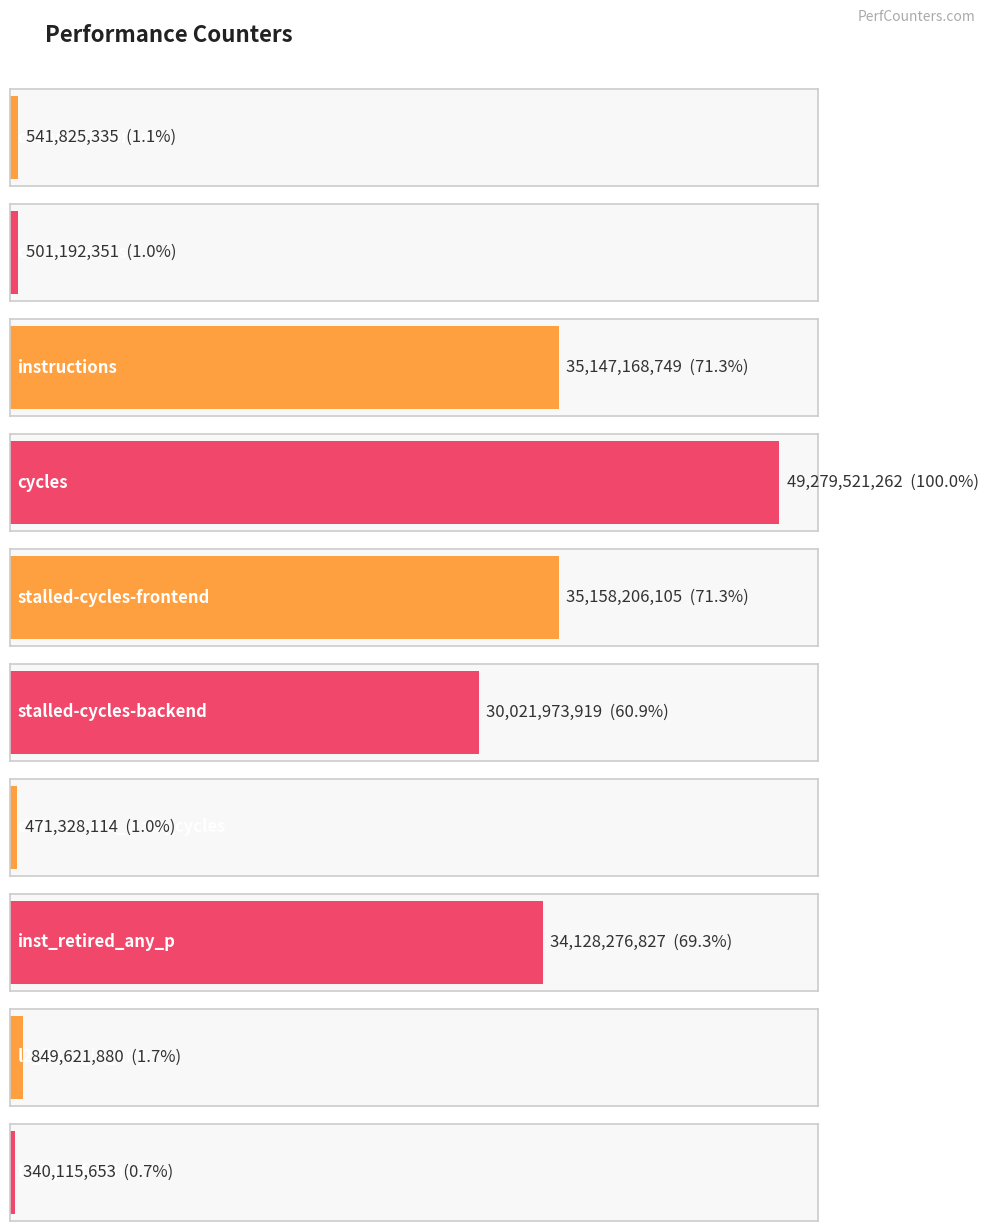

What is the change in value from cache-references to instructions?

+34605343414